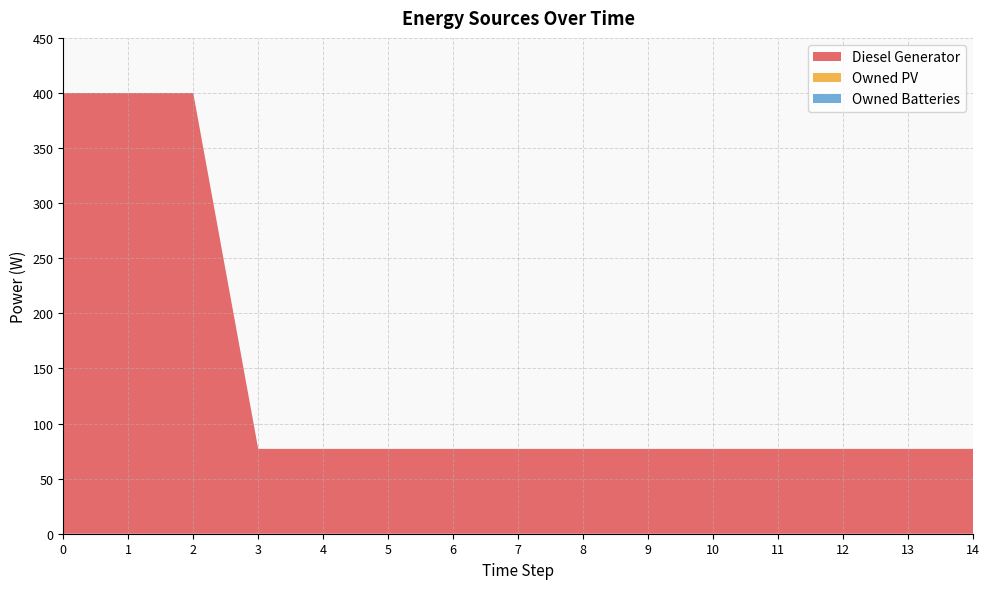

Reading left to right, what are all the values shown in this chart?

Diesel Generator: 400	400	400	77	77	77	77	77	77	77	77	77	77	77	77
Owned PV: 0	0	0	0	0	0	0	0	0	0	0	0	0	0	0
Owned Batteries: 0	0	0	0	0	0	0	0	0	0	0	0	0	0	0